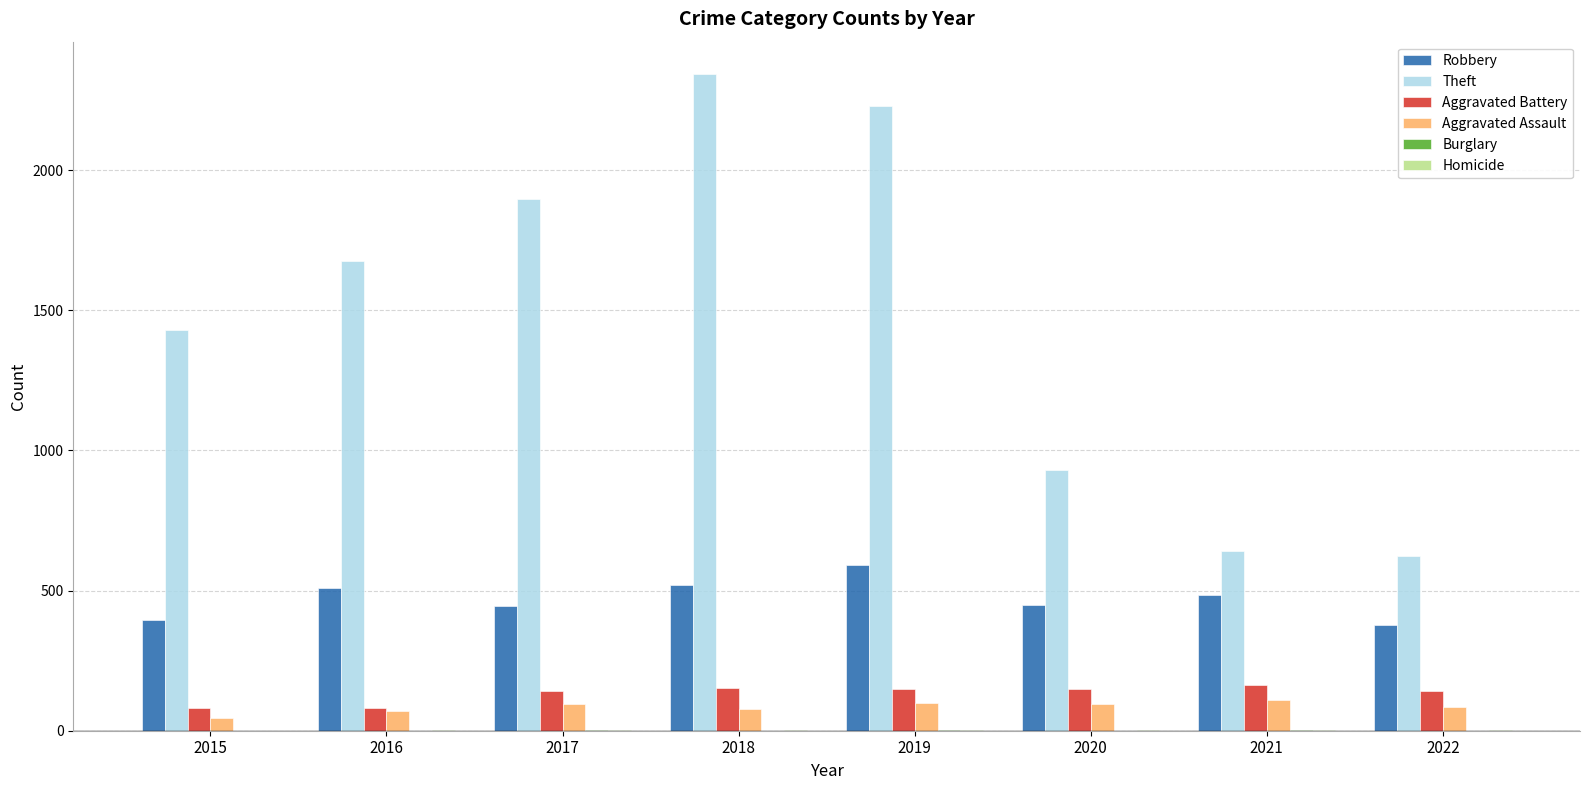

Which series has the largest range (max minus min)?

Theft